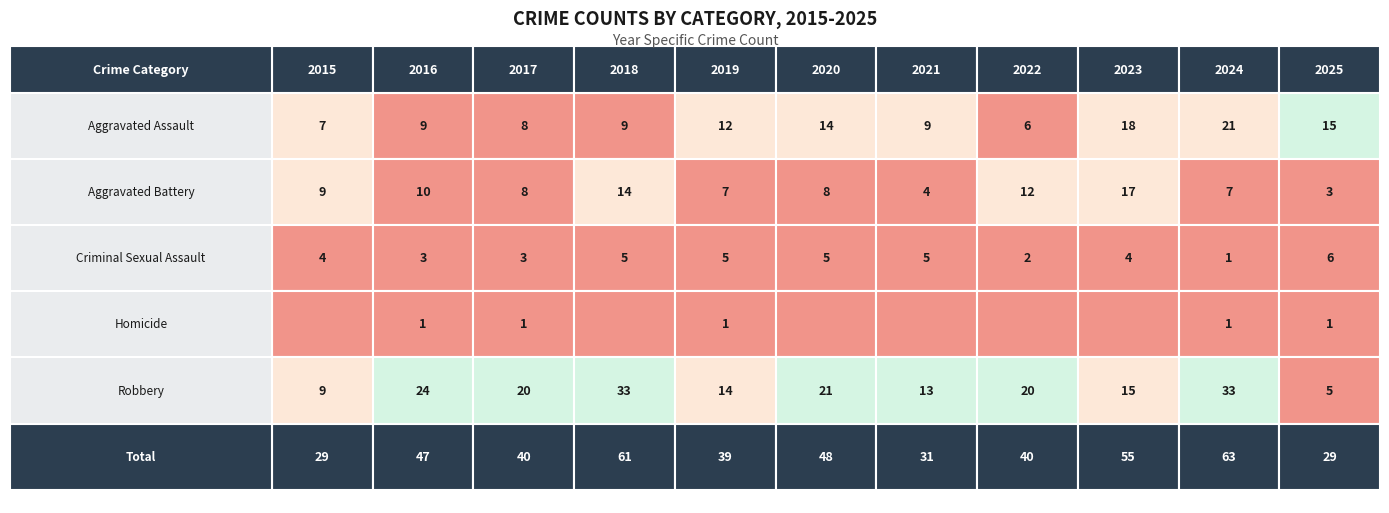

The Aggravated Assault series shows 4 at 2022. True or false?

False